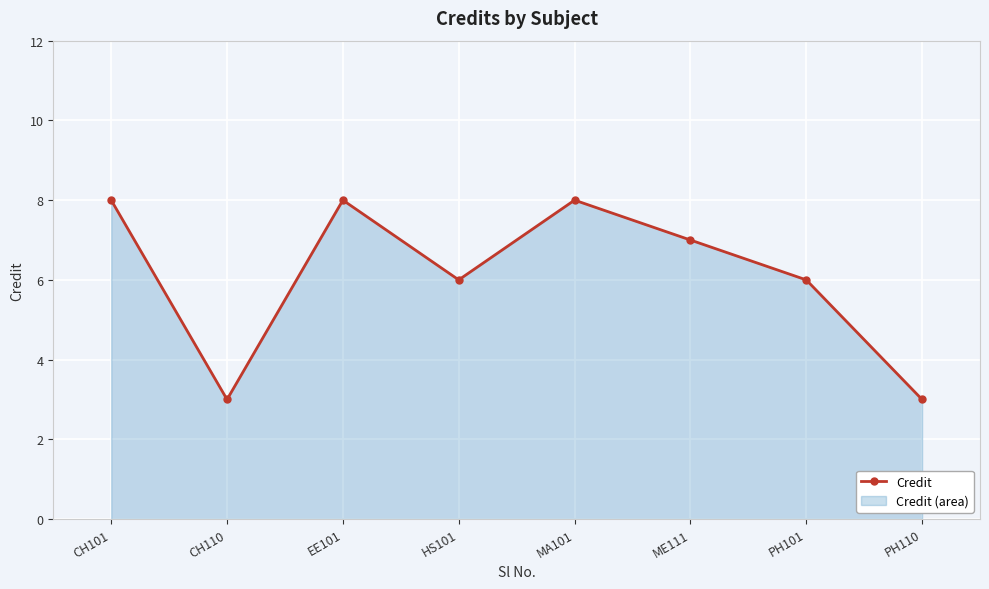

What is the ratio of the value at ME111 to the value at CH110?

2.3